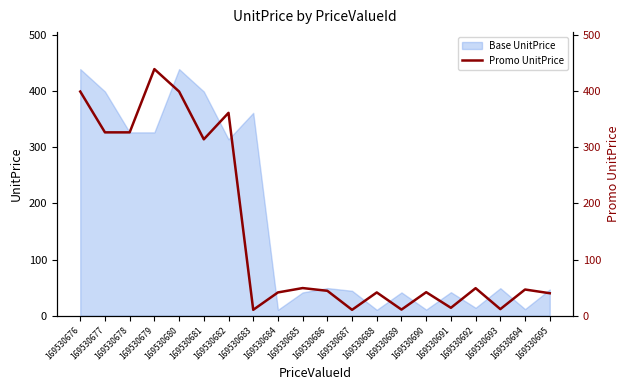

The chart shows a value of 10.4 at 169530683. True or false?

True